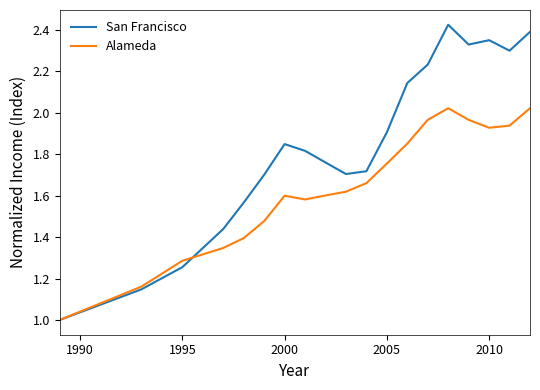

List the series in order of their overall mean, lowest first.

Alameda, San Francisco